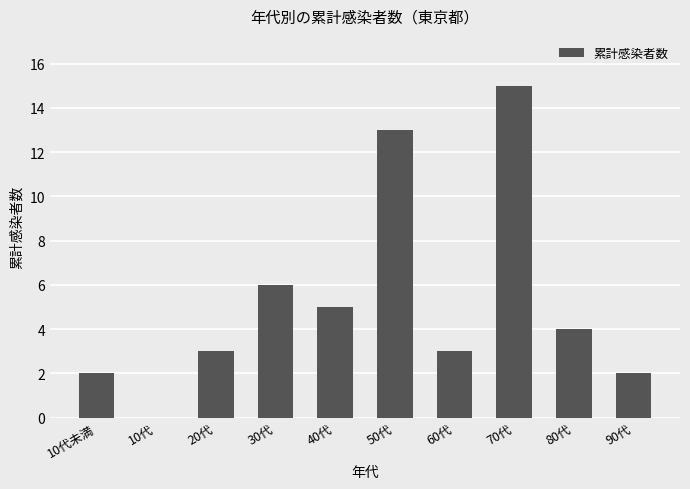

Reading left to right, what are all the values shown in this chart?

10代未満=2	10代=0	20代=3	30代=6	40代=5	50代=13	60代=3	70代=15	80代=4	90代=2